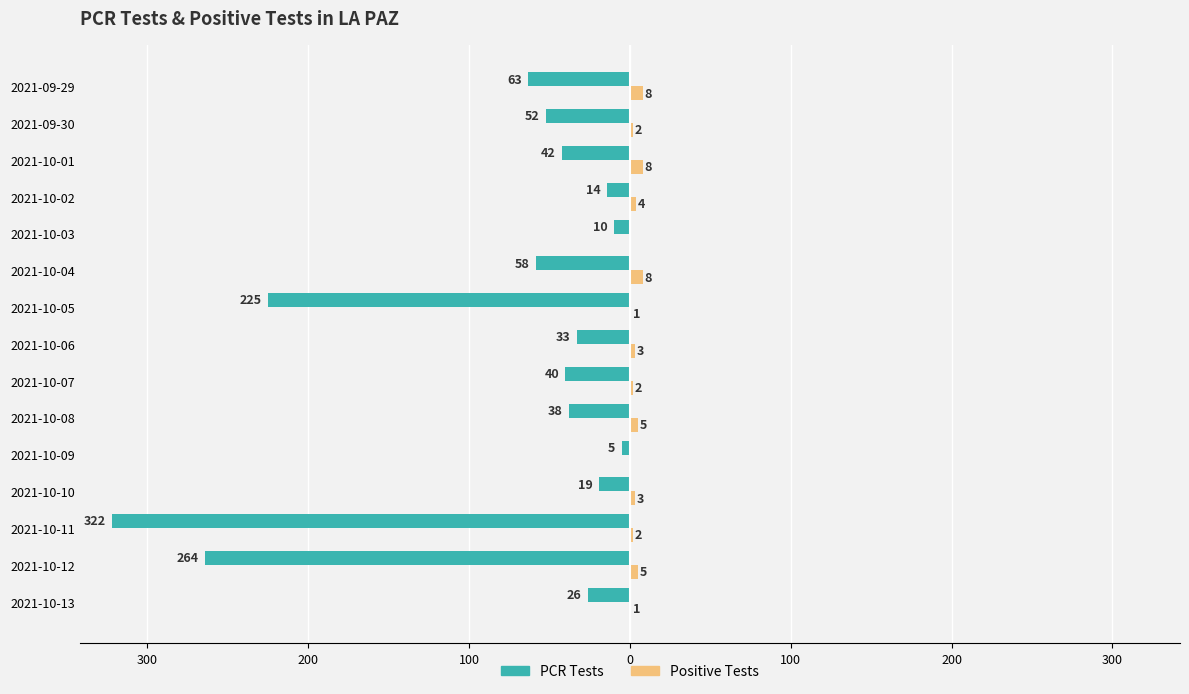

Is it true that pcr_pos_test_LA_PAZ equals -5 at 2021-10-03?

False